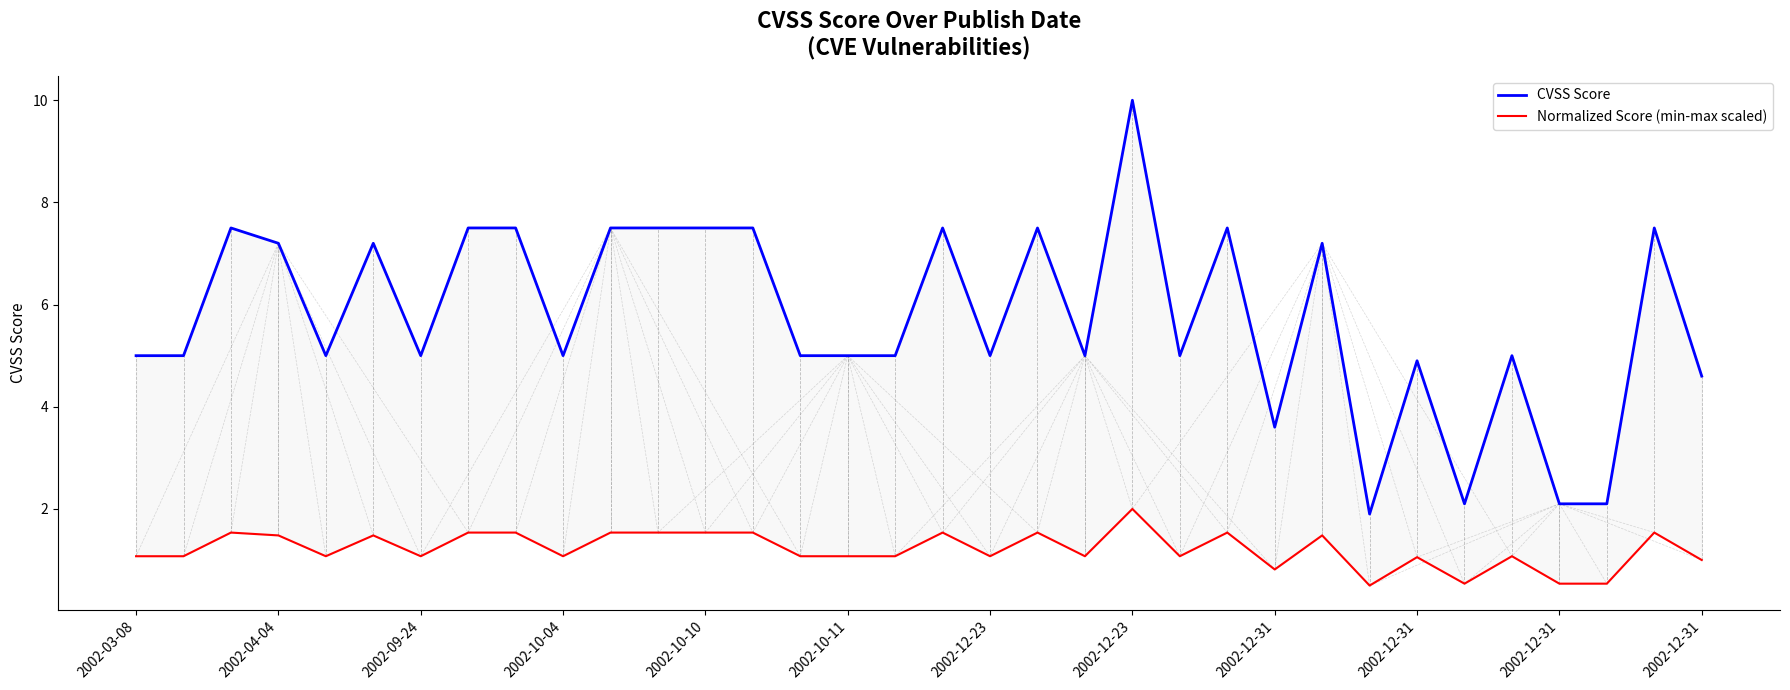

The value of CVSS Score at 2002-12-31 is 4.9. True or false?

False